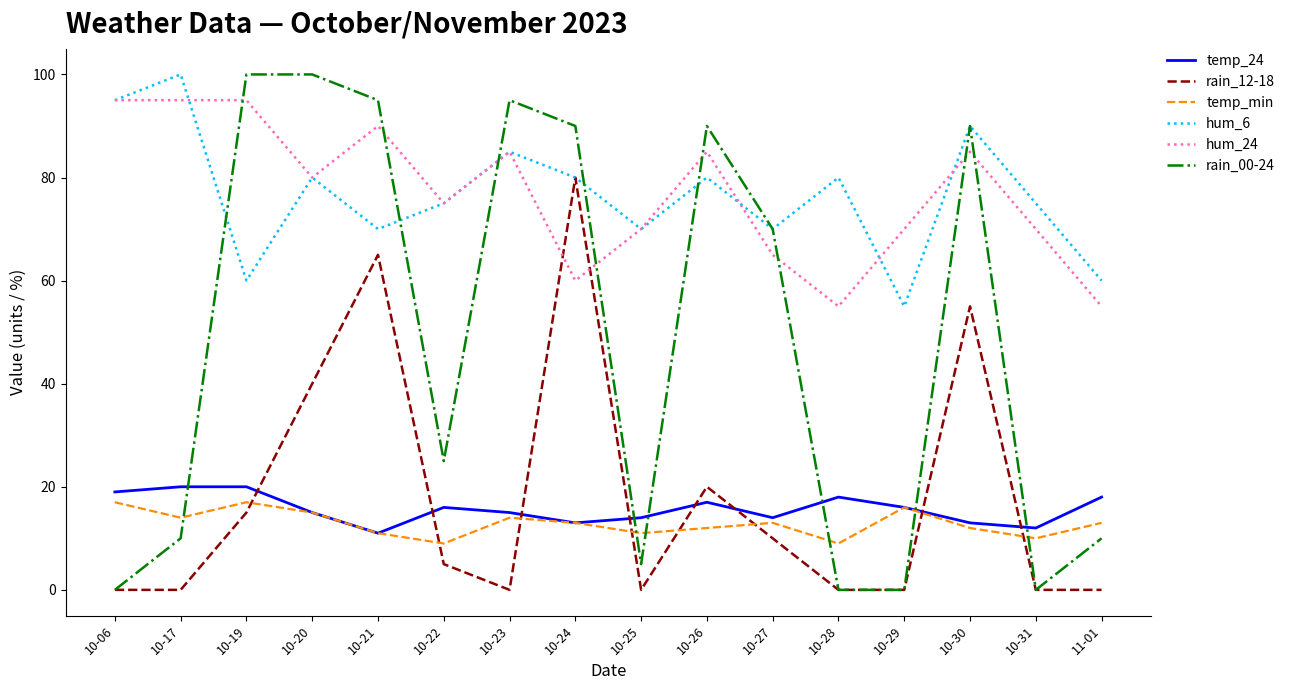

What are all the series names shown in the legend?

temp_24, rain_12-18, temp_min, hum_6, hum_24, rain_00-24